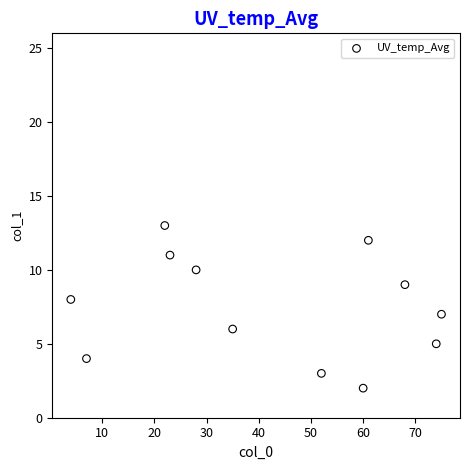

What is the range of X values (max minus min)?

71.0